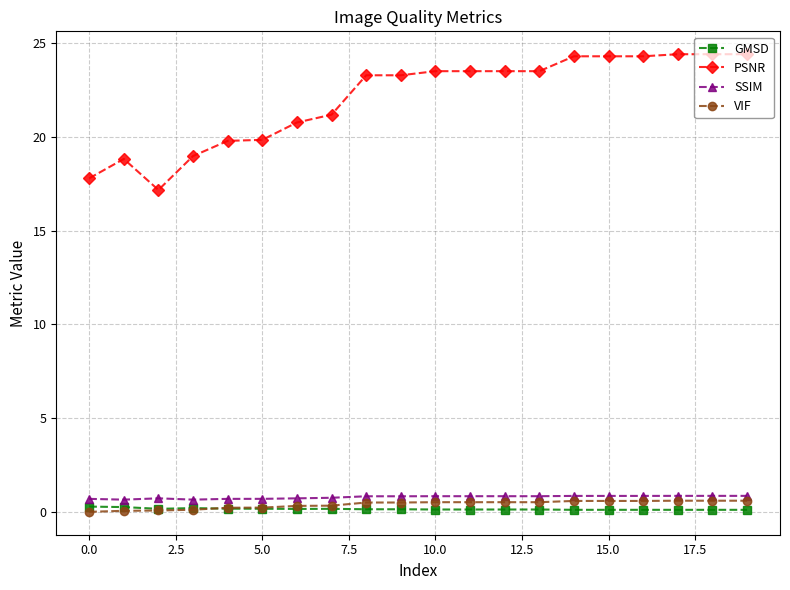

What is the value of the SSIM point at the 5th from the left?

0.7